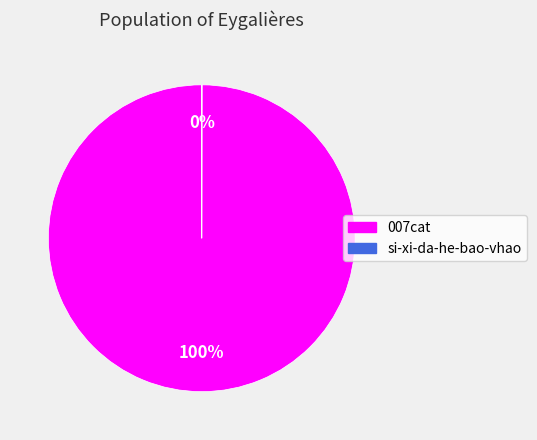

To the nearest percent, what is the difference between the largest and smallest slice percentages?

100%